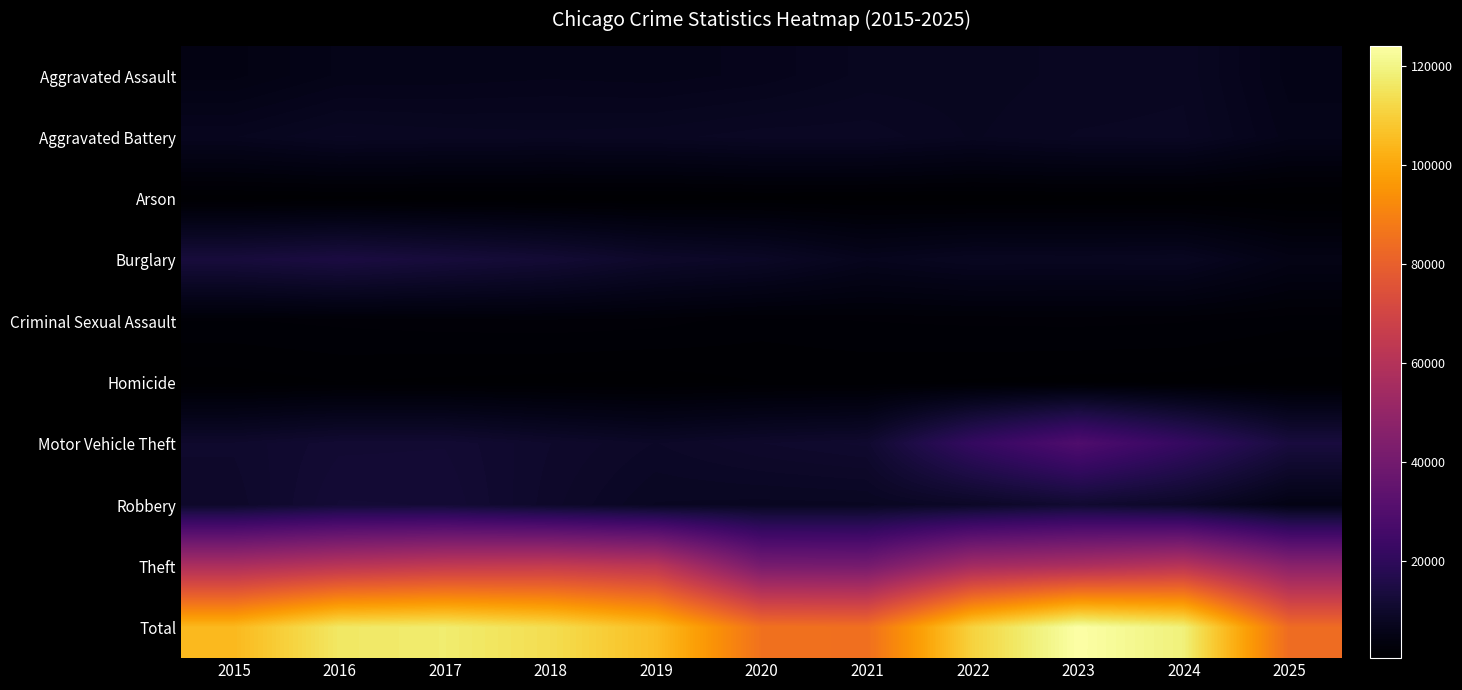

Which series changed the most between 2022 and 2023?

Total